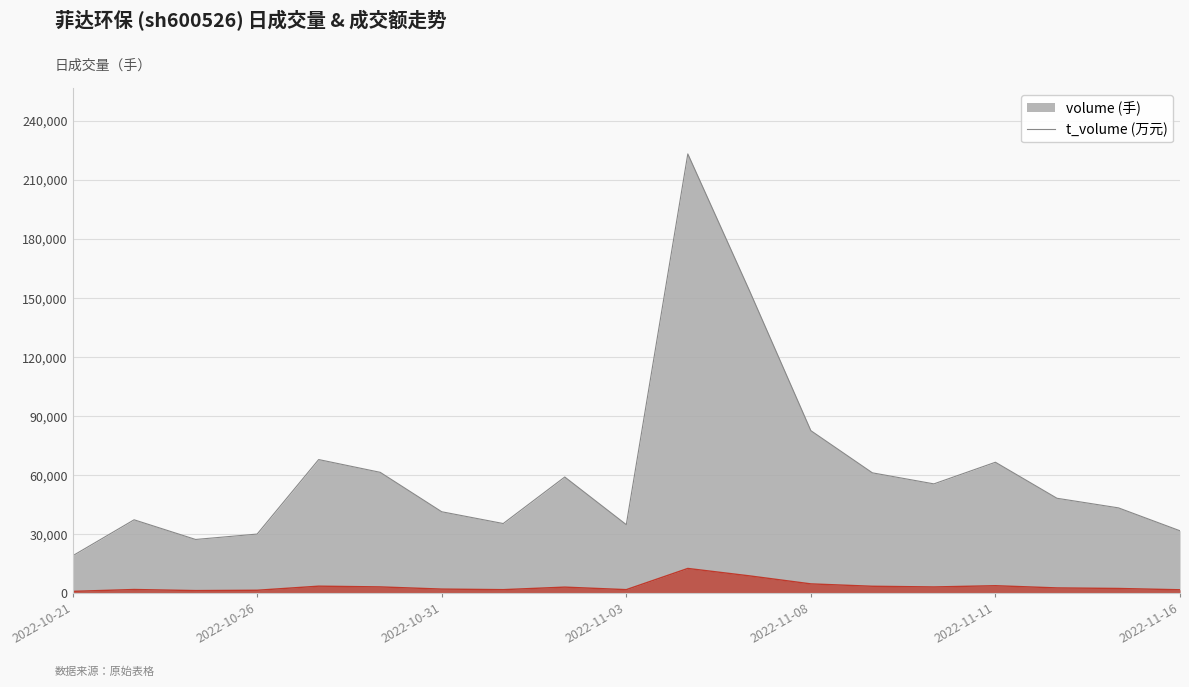

Which series changed the most between 2022-10-21 and 2022-10-24?

volume